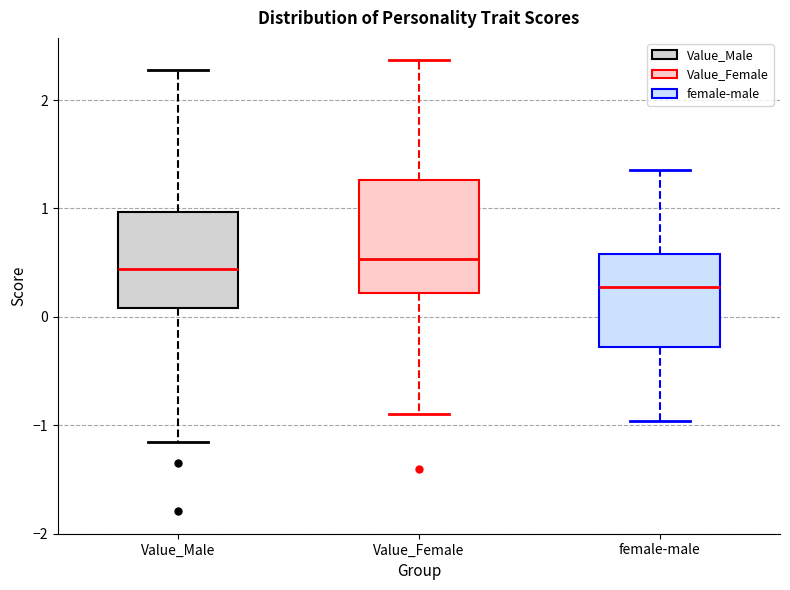

Reading left to right, transcribe this box plot: for each box, give where its median line is, the range the box spans, and where its two whiskers end, as read against the y-axis. The values are not printed on the chart, so give them approximately, as read against the axis.

Value_Male: median 0.4, box 0.1 to 1.0, whiskers -1.2 to 2.3
Value_Female: median 0.5, box 0.2 to 1.3, whiskers -0.9 to 2.4
female-male: median 0.3, box -0.3 to 0.6, whiskers -1.0 to 1.4